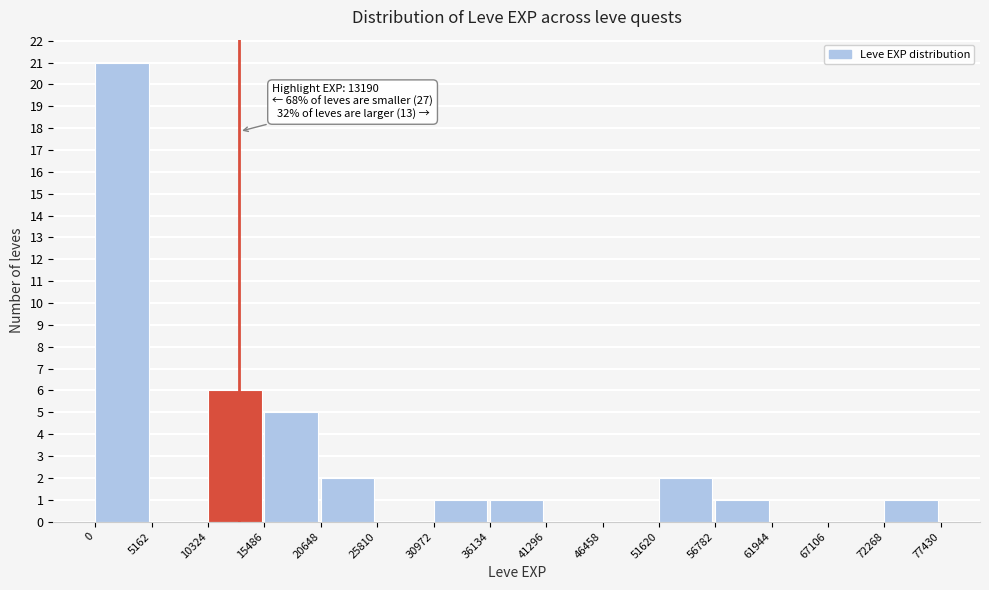

Which range on the x-axis has the tallest bar?

0 to 5162